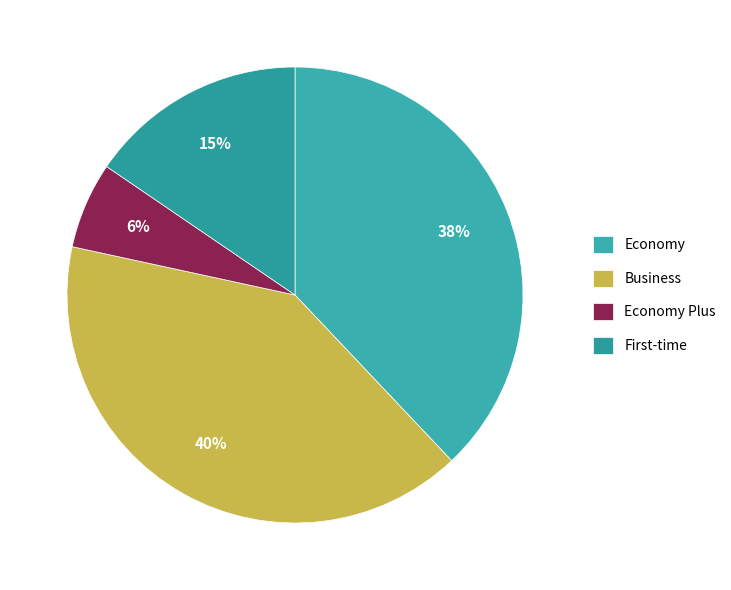

Rank the categories by value from highest to lowest.

Business, Economy, First-time, Economy Plus